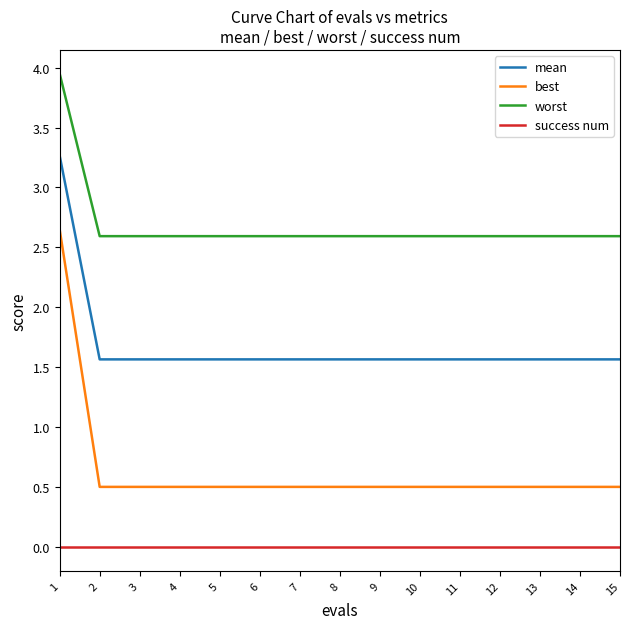

True or false: success num and worst intersect in this chart.

False